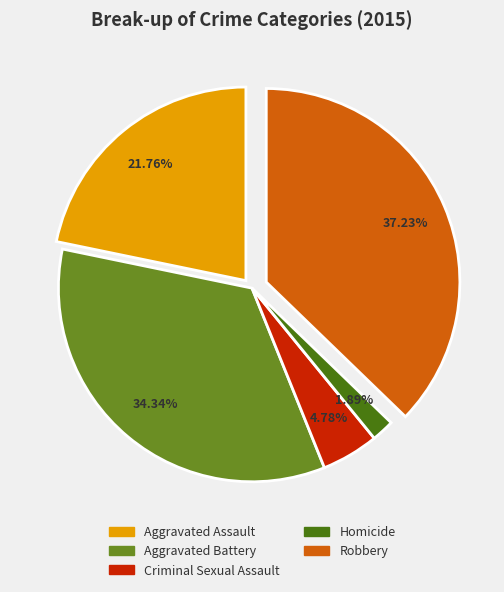

To the nearest percent, what is the average slice percentage?

20%